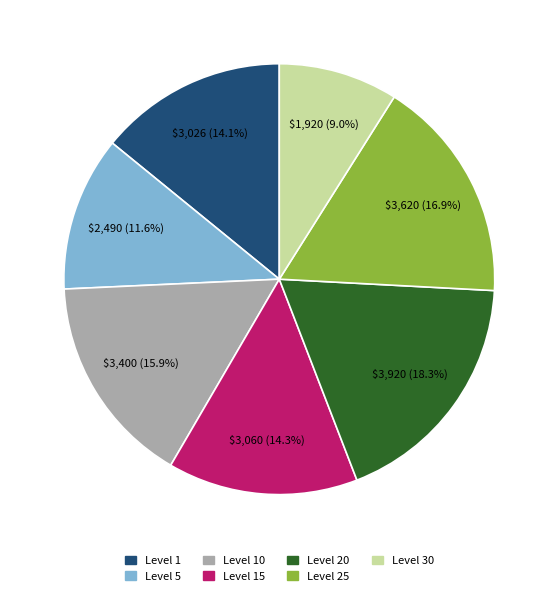

How much of the chart is everything except Level 5?

88.4%